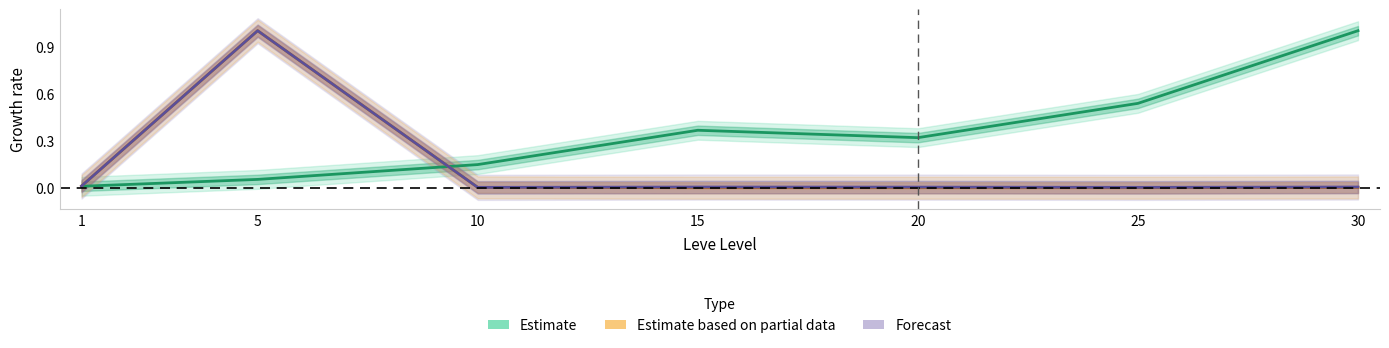

How many times do Estimate and Estimate based on partial data cross each other?

1